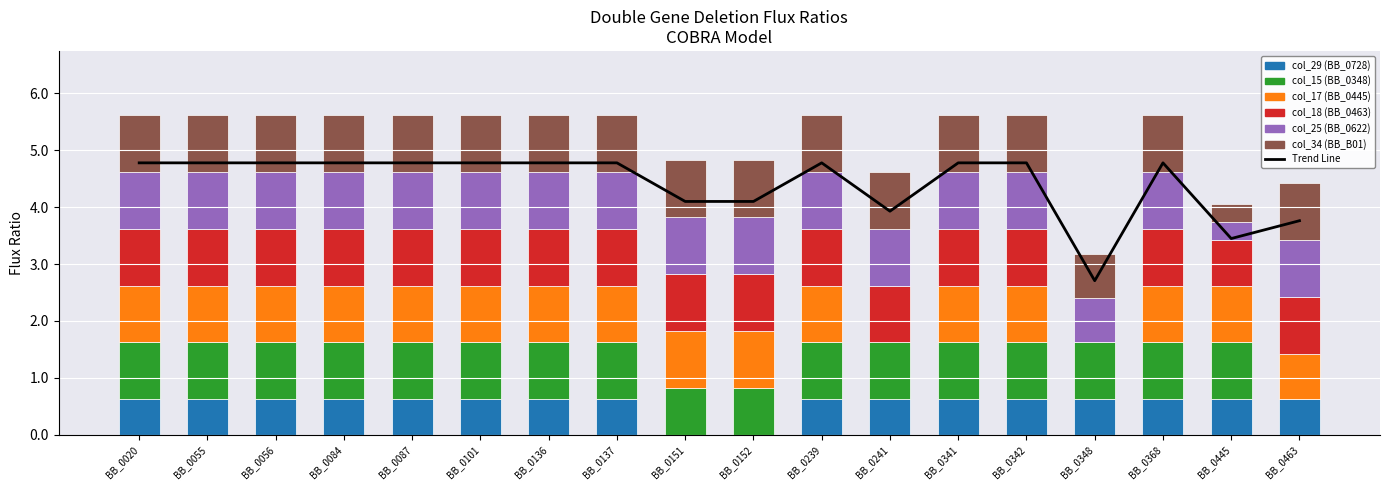

Reading right to left, transcribe all the data shown in this chart.

col_29 (BB_0728): 0.6	0.6	0.6	0.6	0.6	0.6	0.6	0.6	0.0	0.0	0.6	0.6	0.6	0.6	0.6	0.6	0.6	0.6
col_15 (BB_0348): 0.0	1.0	1.0	1.0	1.0	1.0	1.0	1.0	0.8	0.8	1.0	1.0	1.0	1.0	1.0	1.0	1.0	1.0
col_17 (BB_0445): 0.8	1.0	1.0	0.0	1.0	1.0	0.0	1.0	1.0	1.0	1.0	1.0	1.0	1.0	1.0	1.0	1.0	1.0
col_18 (BB_0463): 1.0	0.8	1.0	0.0	1.0	1.0	1.0	1.0	1.0	1.0	1.0	1.0	1.0	1.0	1.0	1.0	1.0	1.0
col_25 (BB_0622): 1.0	0.3	1.0	0.8	1.0	1.0	1.0	1.0	1.0	1.0	1.0	1.0	1.0	1.0	1.0	1.0	1.0	1.0
col_34 (BB_B01): 1.0	0.3	1.0	0.8	1.0	1.0	1.0	1.0	1.0	1.0	1.0	1.0	1.0	1.0	1.0	1.0	1.0	1.0